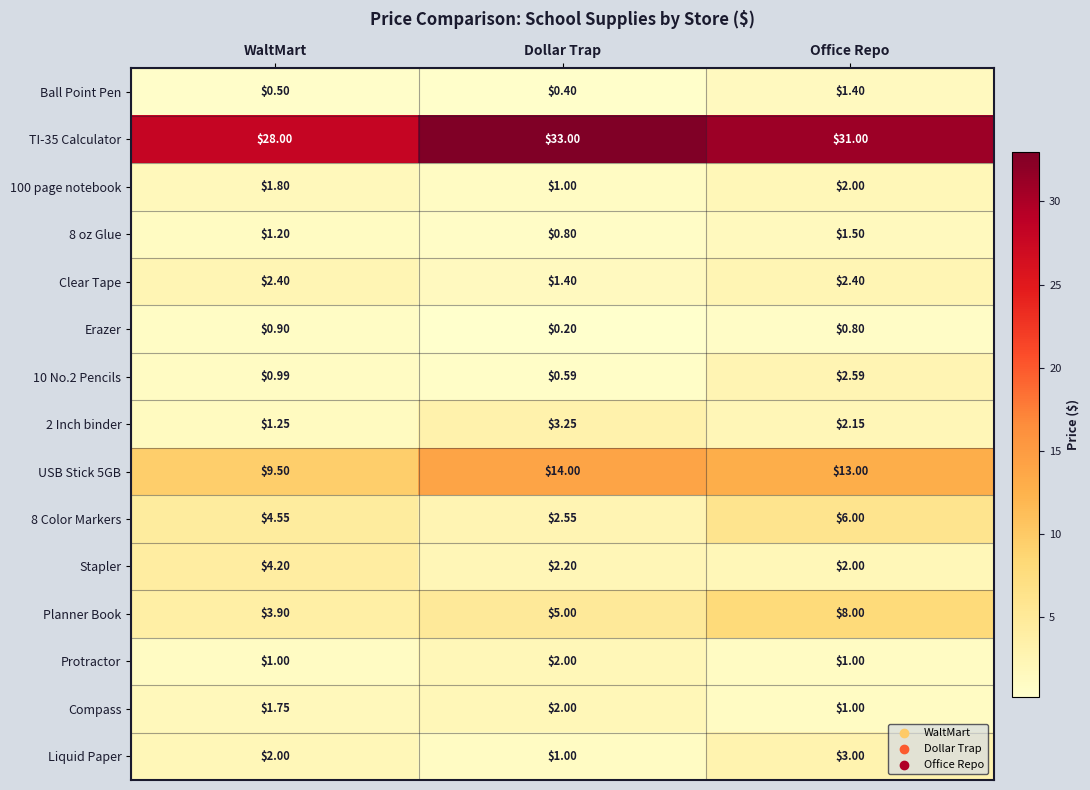

Between WaltMart and Office Repo, which series saw the biggest shift?

Planner Book